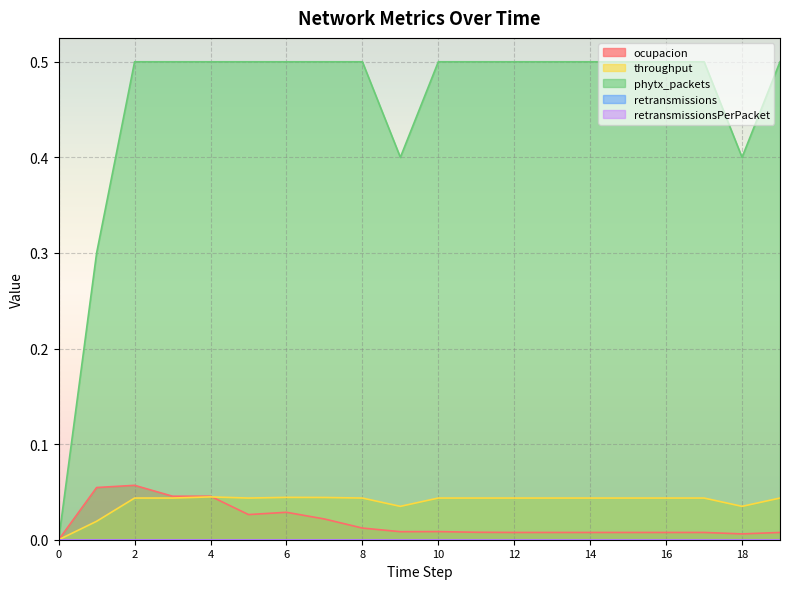

Reading left to right, list all the values displayed in this chart.

ocupacion: 0=0.0	1=0.1	2=0.1	3=0.0	4=0.0	5=0.0	6=0.0	7=0.0	8=0.0	9=0.0	10=0.0	11=0.0	12=0.0	13=0.0	14=0.0	15=0.0	16=0.0	17=0.0	18=0.0	19=0.0
throughput: 0=0.0	1=0.0	2=0.0	3=0.0	4=0.0	5=0.0	6=0.0	7=0.0	8=0.0	9=0.0	10=0.0	11=0.0	12=0.0	13=0.0	14=0.0	15=0.0	16=0.0	17=0.0	18=0.0	19=0.0
phytx_packets: 0=0.0	1=0.3	2=0.5	3=0.5	4=0.5	5=0.5	6=0.5	7=0.5	8=0.5	9=0.4	10=0.5	11=0.5	12=0.5	13=0.5	14=0.5	15=0.5	16=0.5	17=0.5	18=0.4	19=0.5